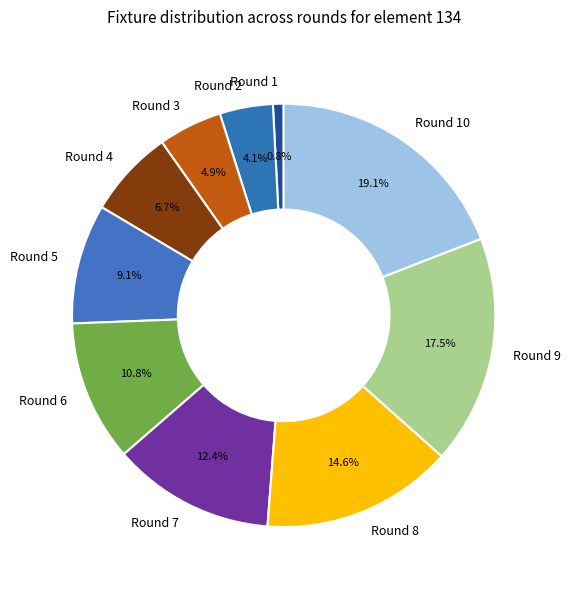

Do Round 1 and Round 3 together represent more than half of the pie?

No